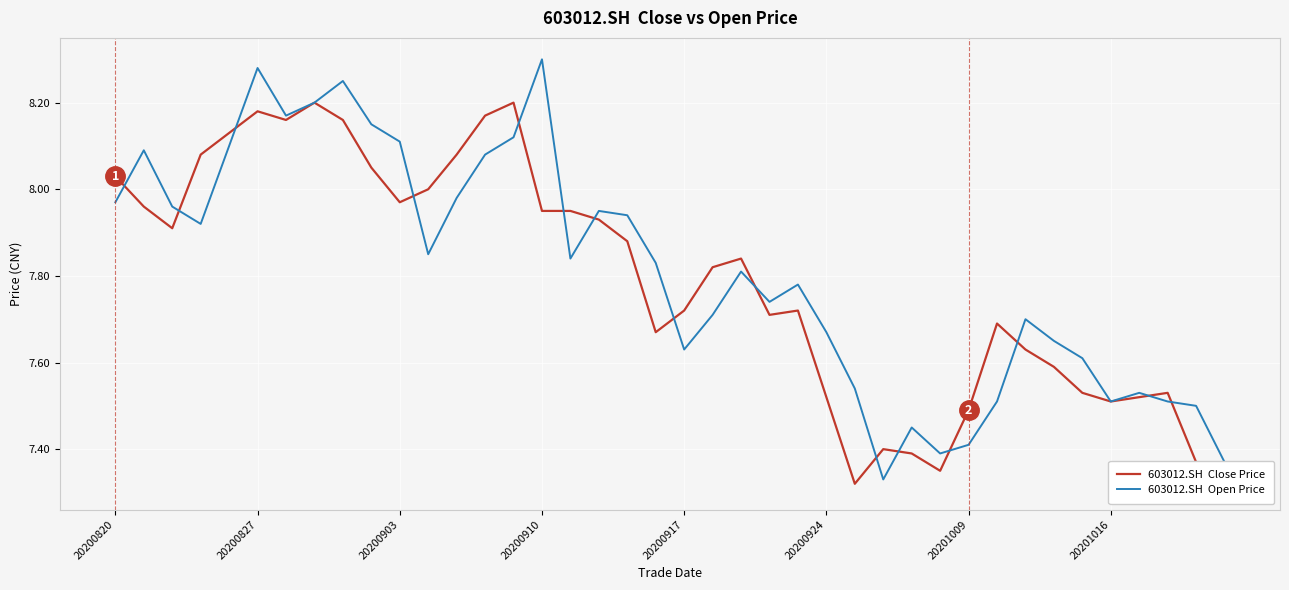

What position from the left is 20200910?

16